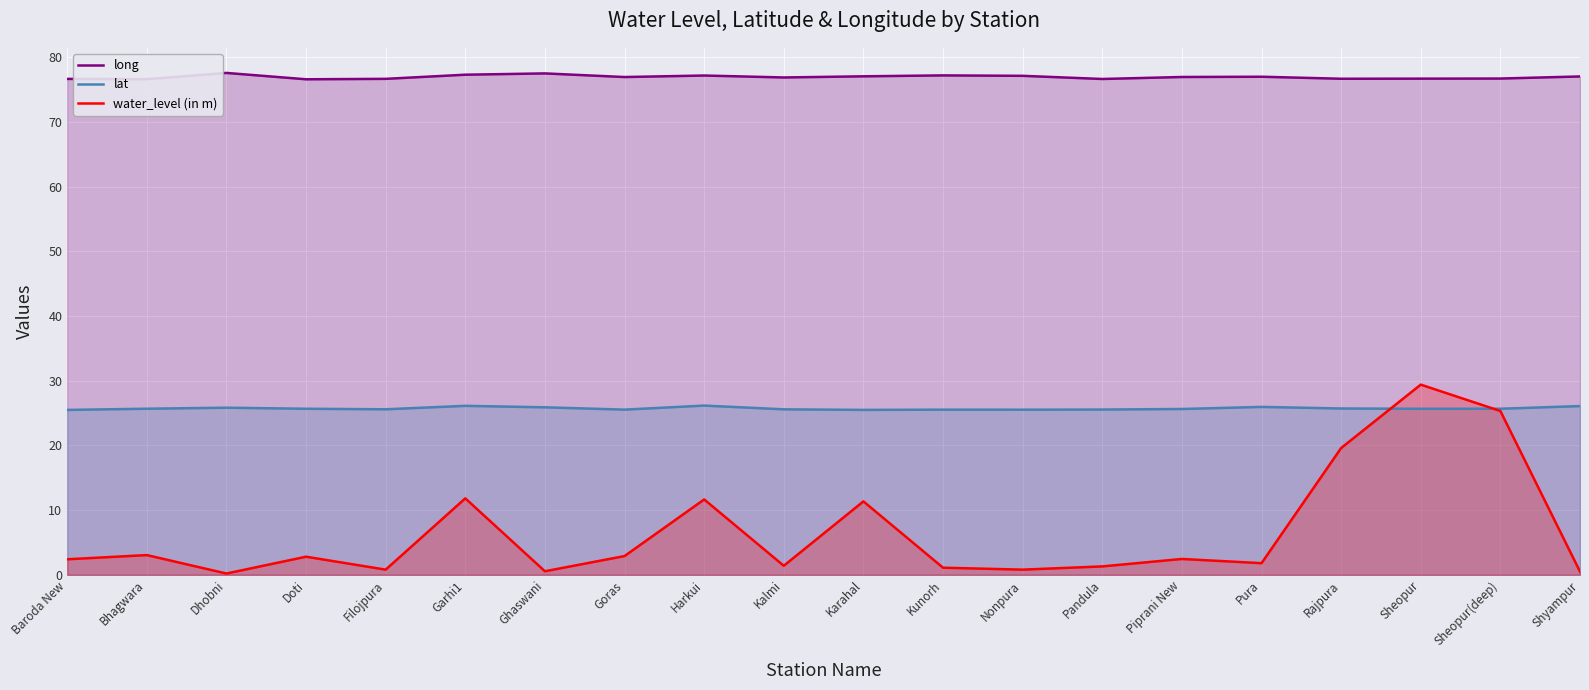

Which series has the widest spread of values?

water_level (in m)